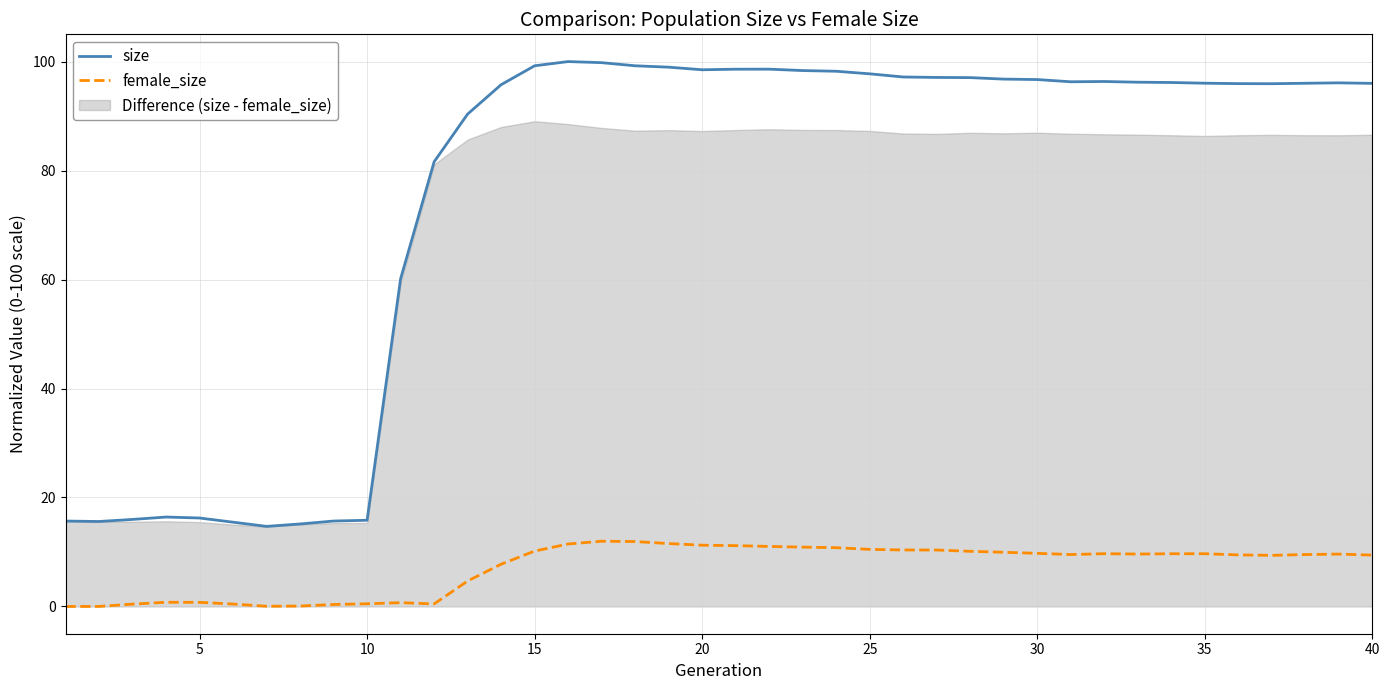

What is the maximum value for female_size?

12.0